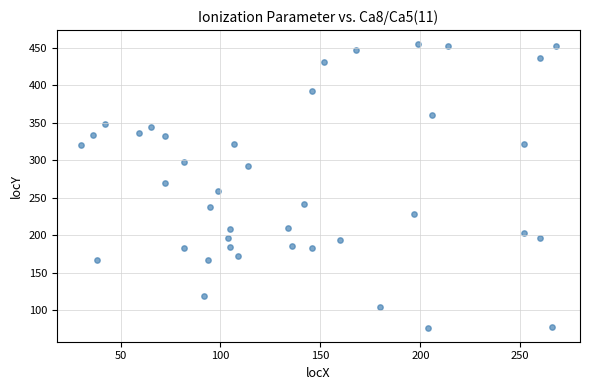

What is the range of Y values (max minus min)?

378